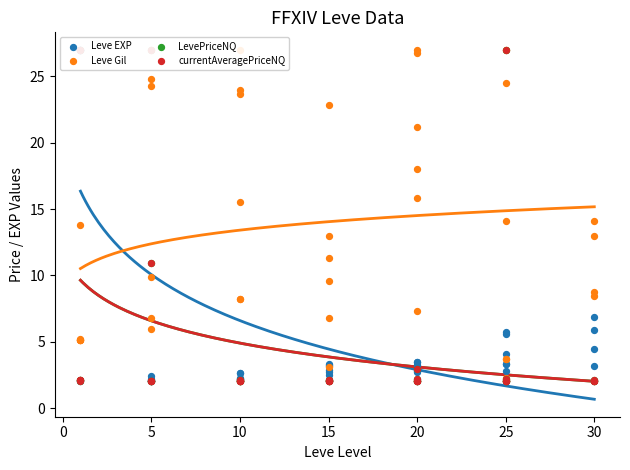

Which series reaches the minimum Y coordinate?

LevePriceNQ